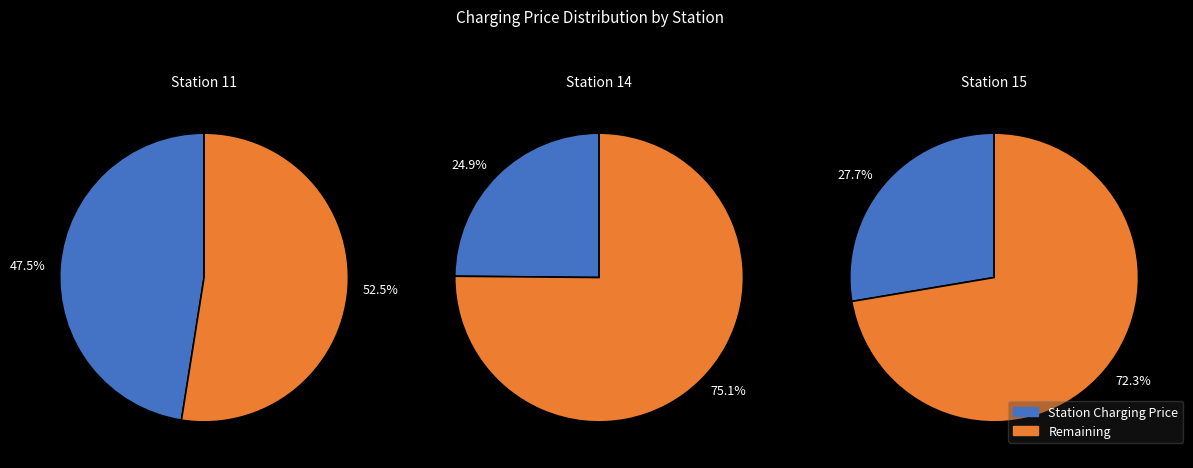

To the nearest percent, what is the average slice percentage?

33%